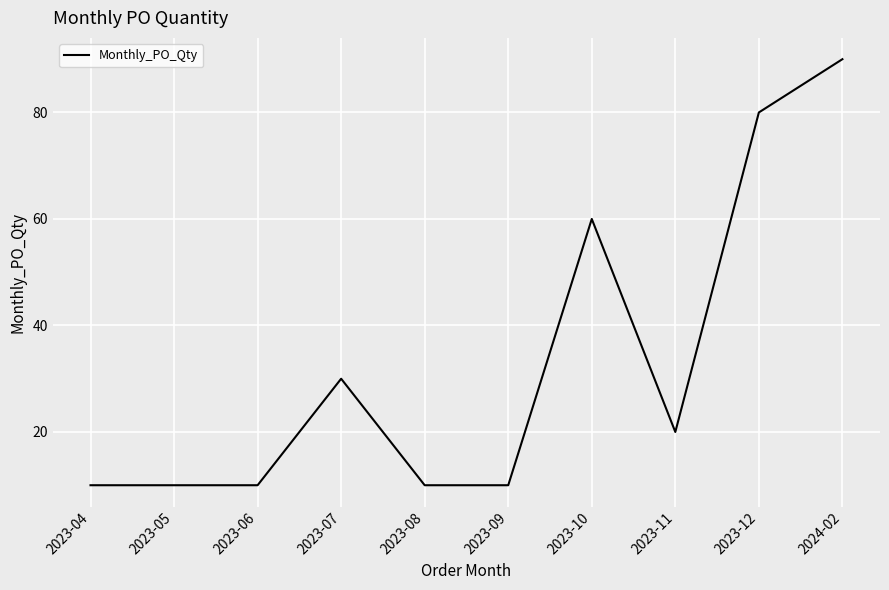

Reading left to right, transcribe all the data shown in this chart.

2023-04=10	2023-05=10	2023-06=10	2023-07=30	2023-08=10	2023-09=10	2023-10=60	2023-11=20	2023-12=80	2024-02=90